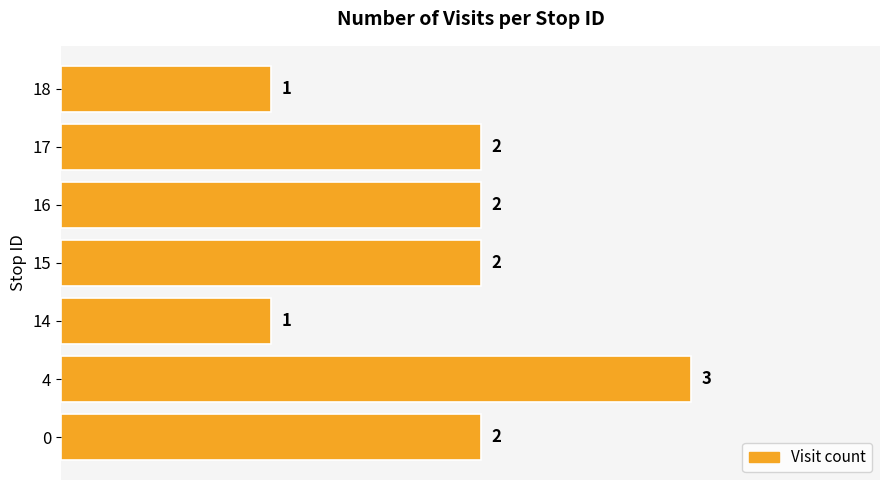

Read the value at 4.

3